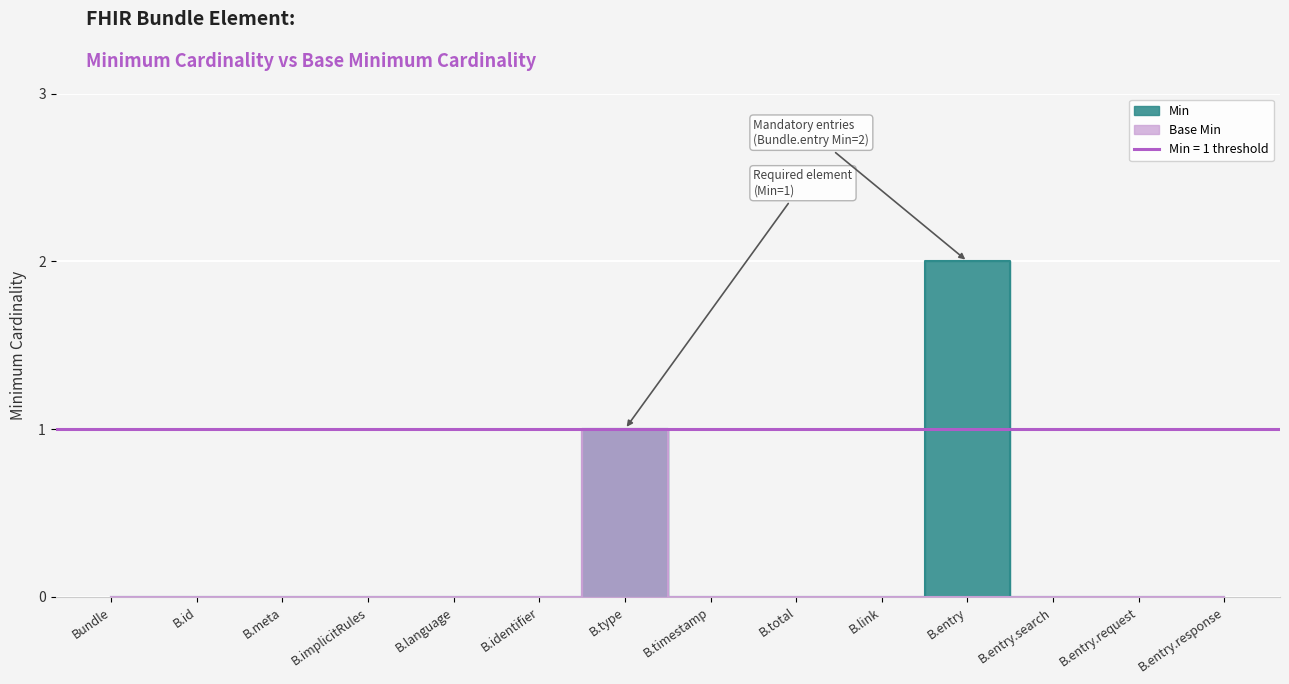

The value of Base Min at Bundle is 0. True or false?

True